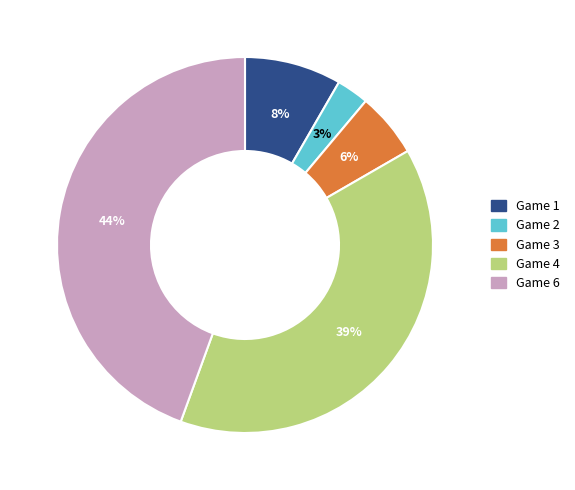

Is the sum of Game 2 and Game 1 greater than half?

No